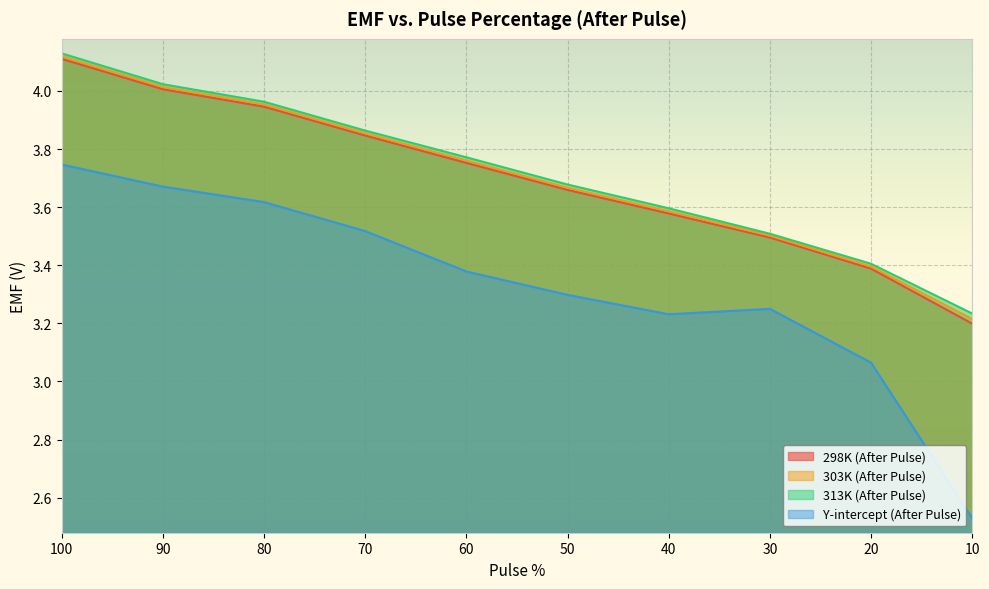

What is the approximate value of 313K (After Pulse) at 50?

3.7